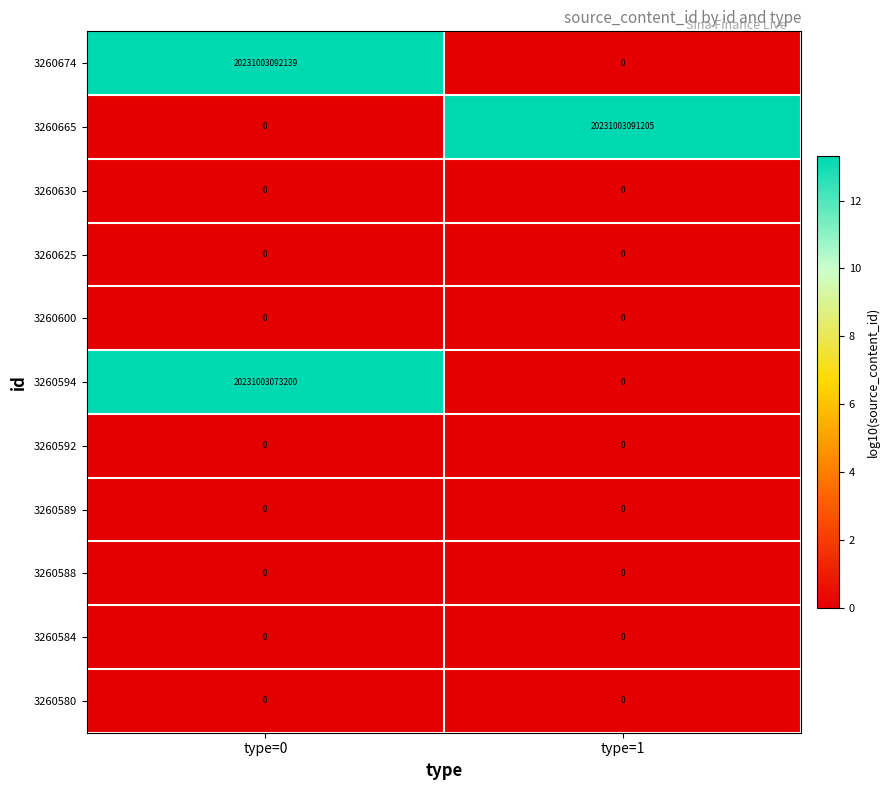

Which series changed the most between type=0 and type=1?

3260674